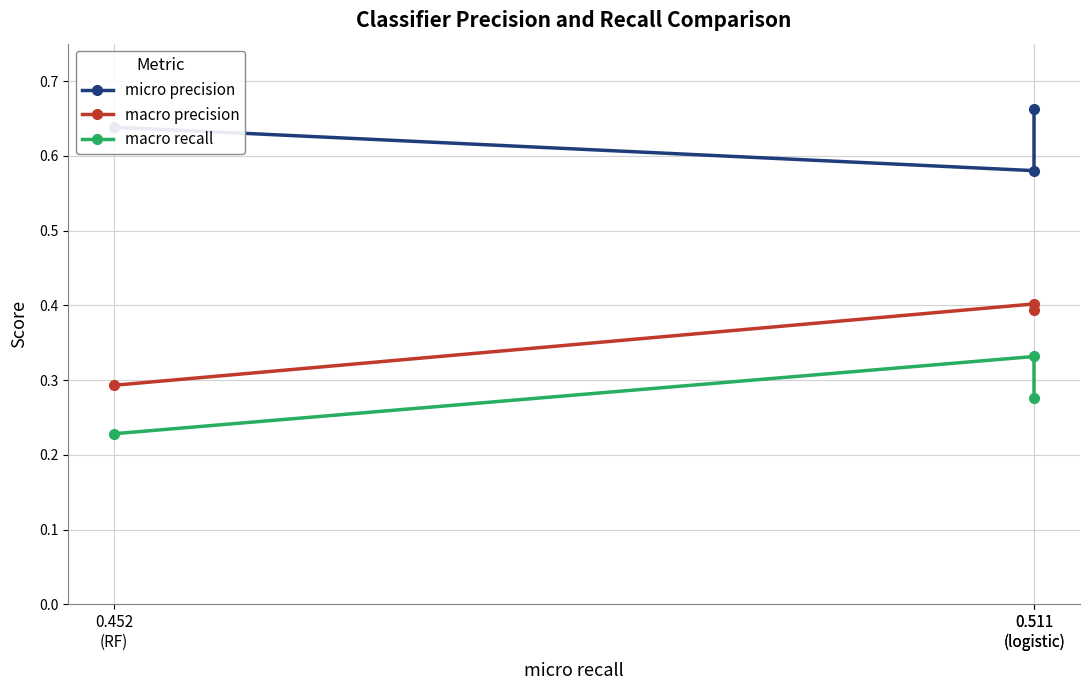

Count the micro precision values in the range 0 to 1.

3